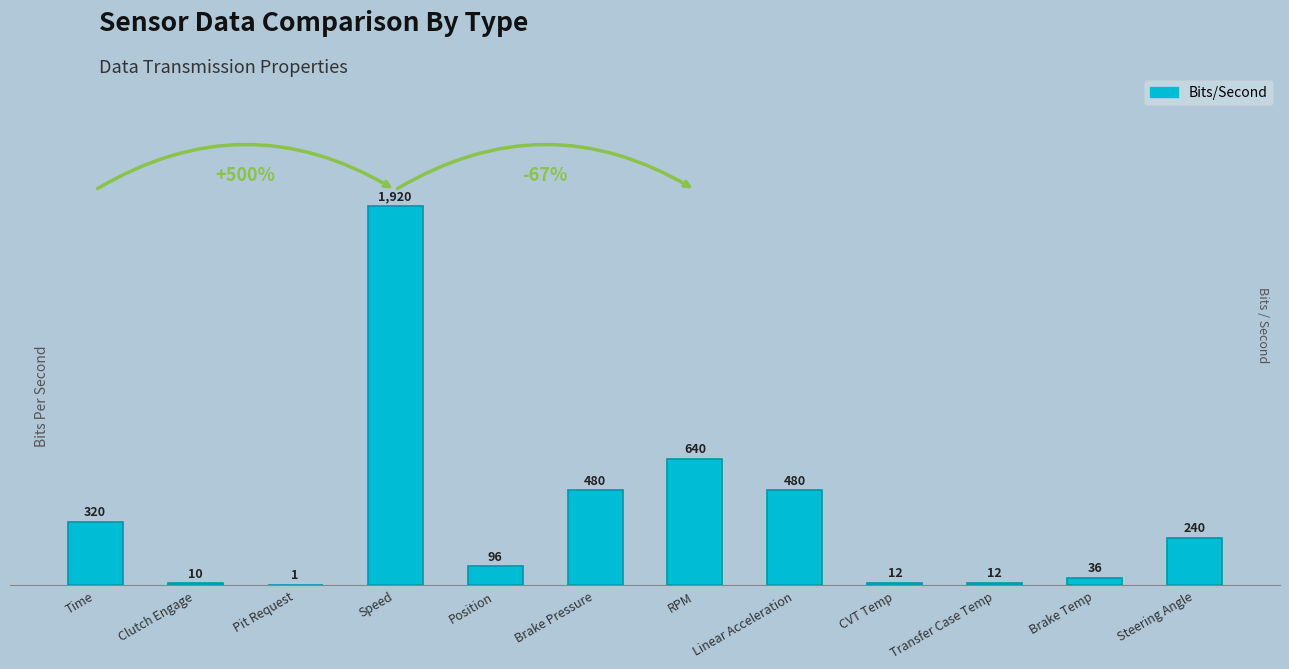

Are the bars horizontal?

No